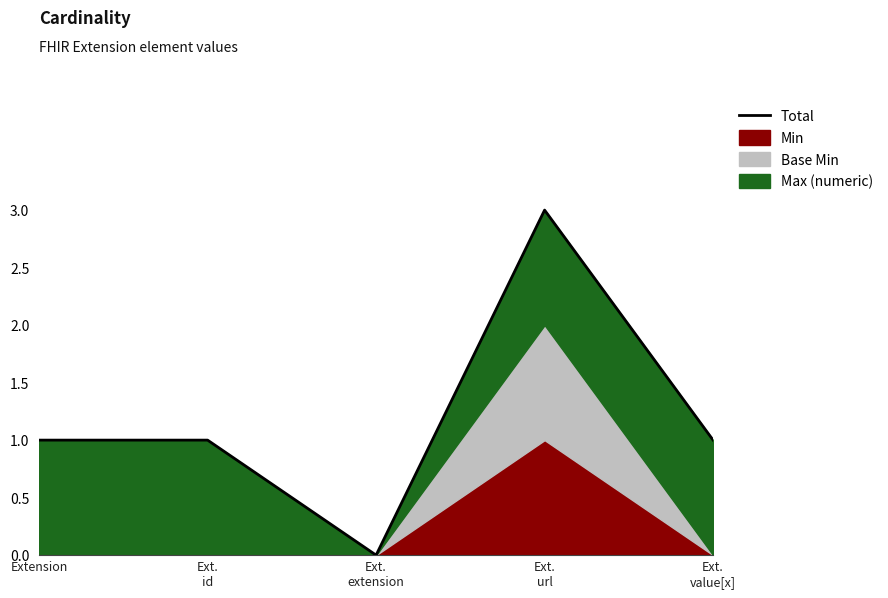

True or false: the data shows 1 at Ext.
url.

False